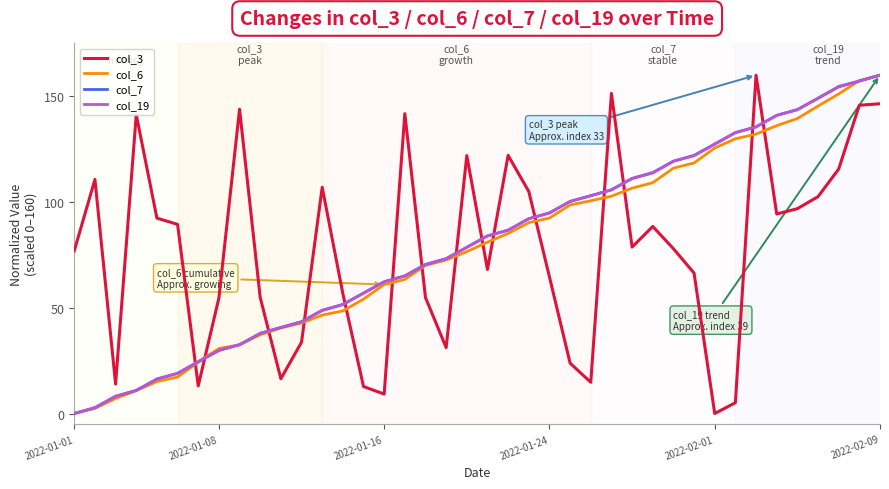

Which series ends up on top after the final intersection of col_19 and col_3?

col_19